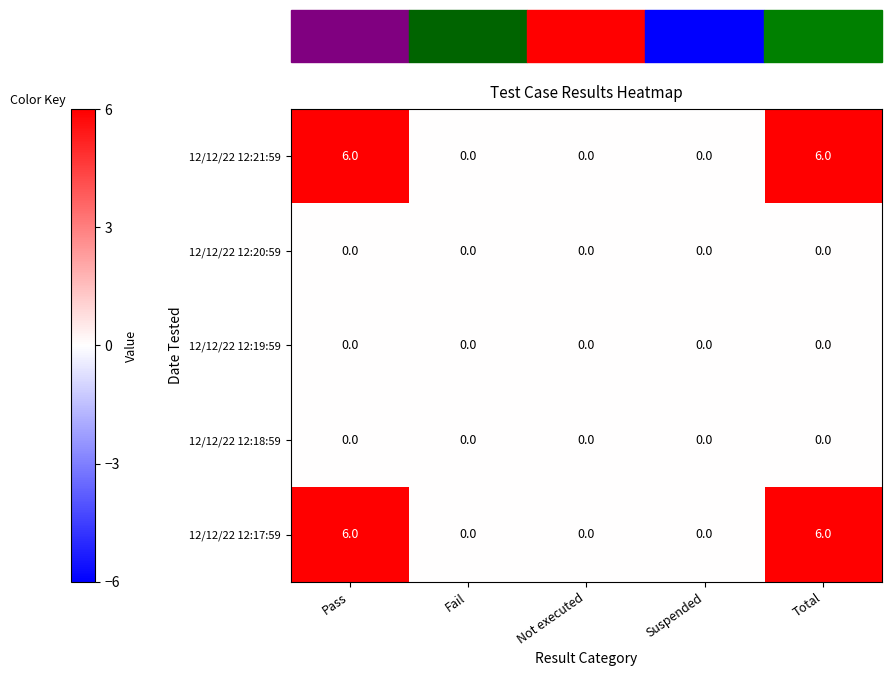

Count the 12/12/22 12:21:59 values in the range 0 to 6.

5